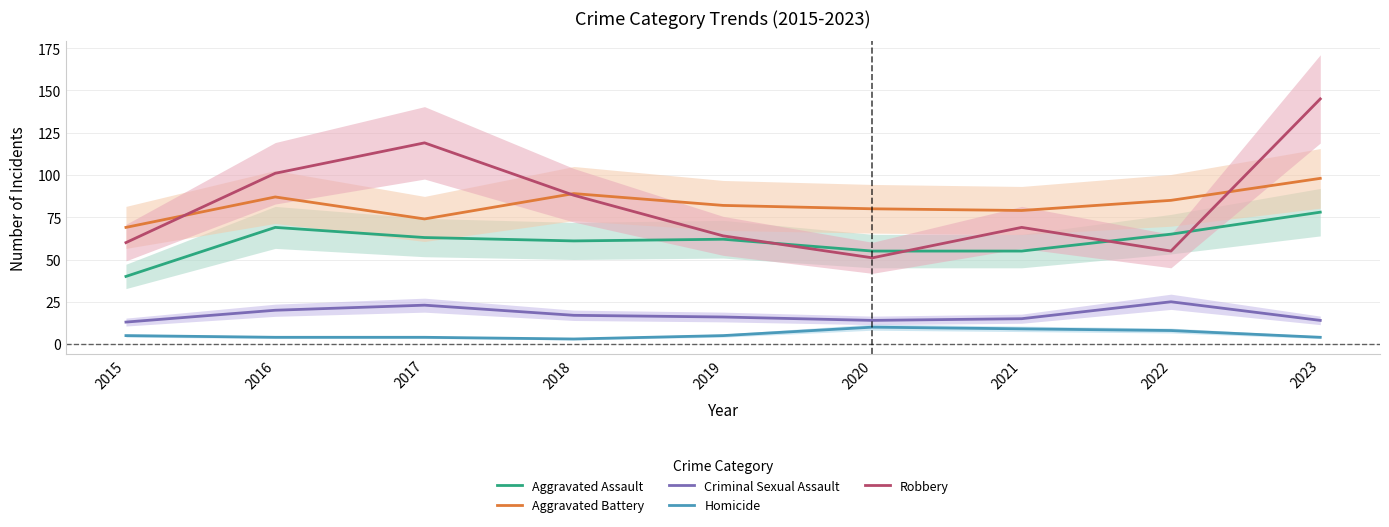

How many values in the Robbery series exceed 69?

4